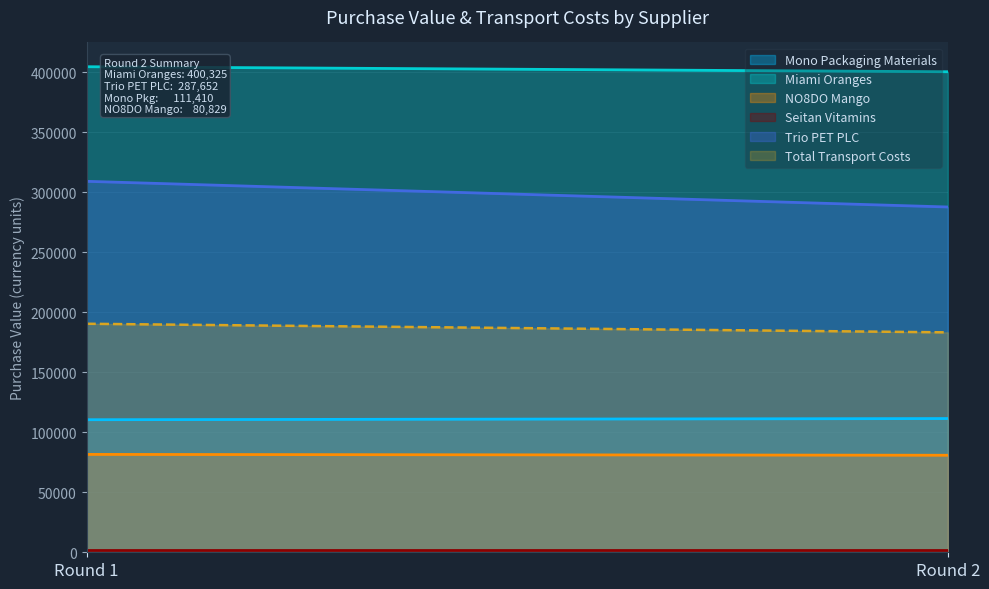

At which label does NO8DO Mango first exceed 81539?

Round 1